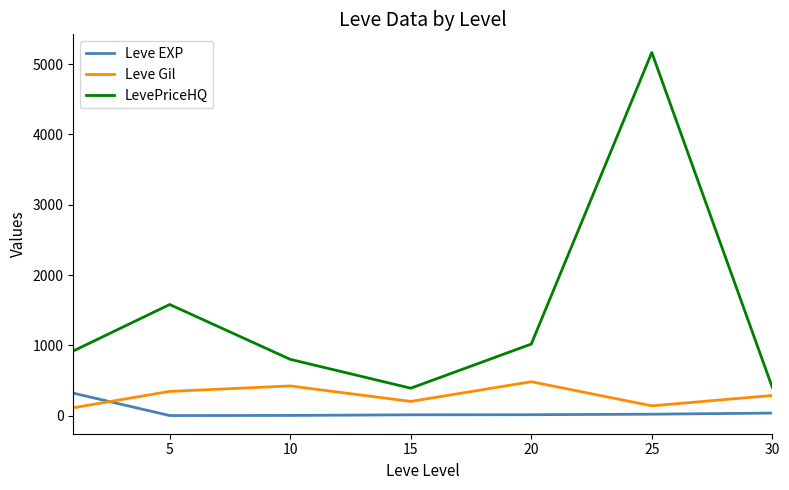

What is the maximum value for LevePriceHQ?

5164.1